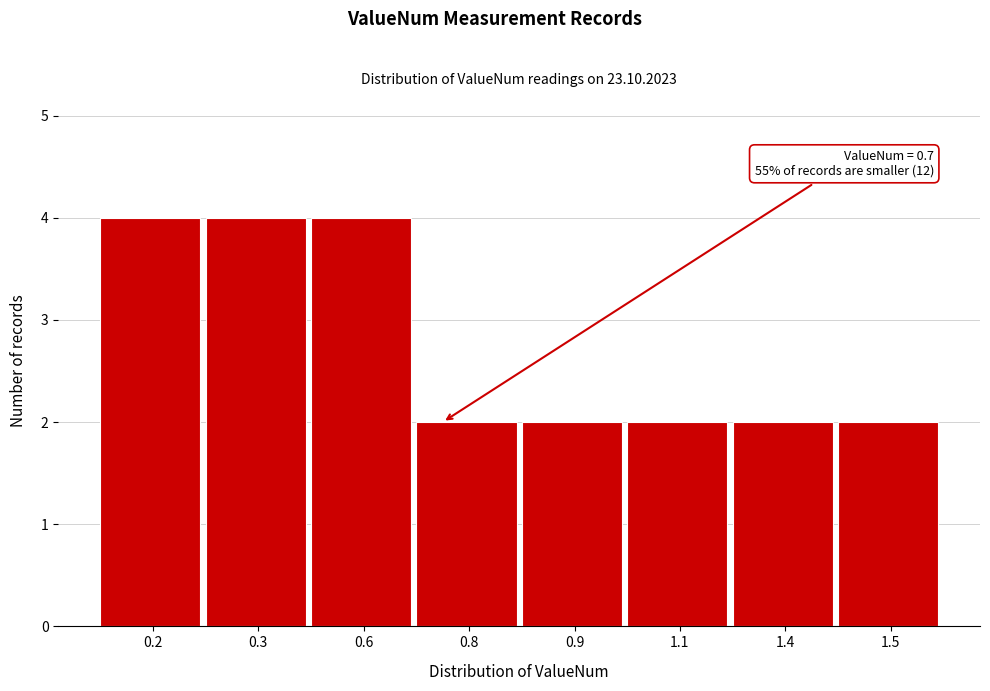

Reading right to left, extract all data points from this chart.

1.5=2	1.4=2	1.1=2	0.9=2	0.8=2	0.6=4	0.3=4	0.2=4